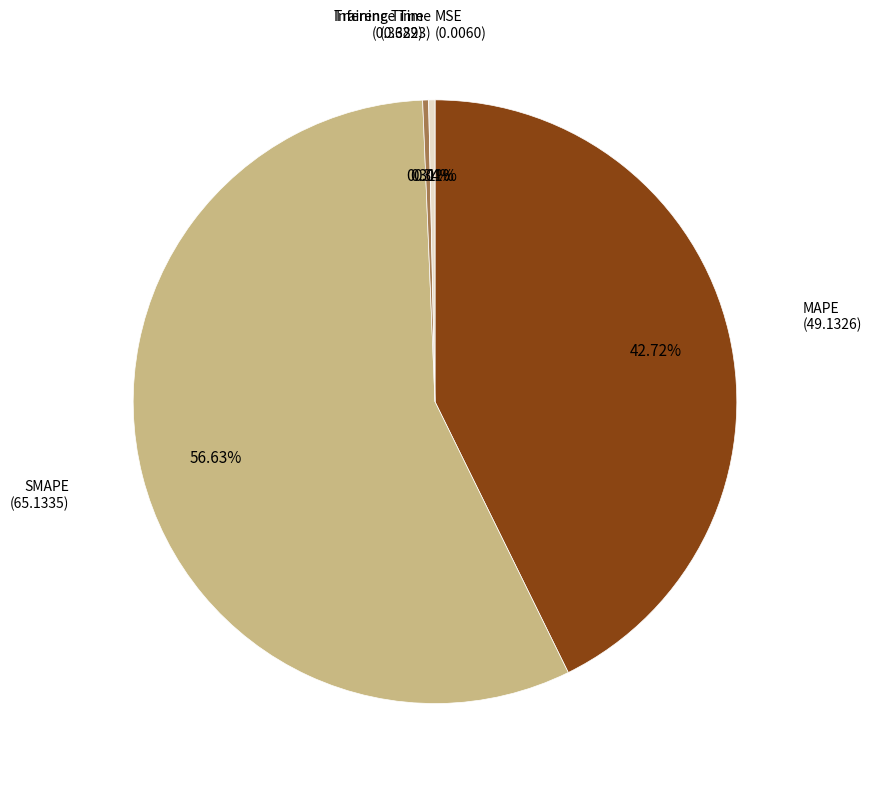

Is there a majority slice in this chart?

Yes